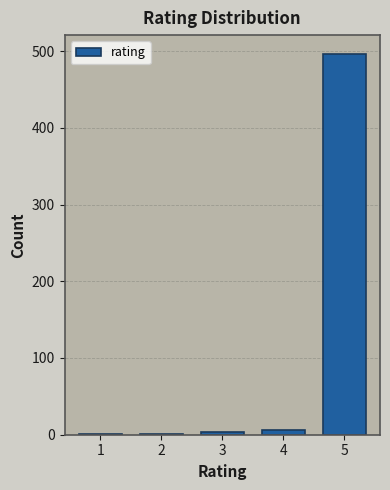

What is the maximum value shown in the chart?

496